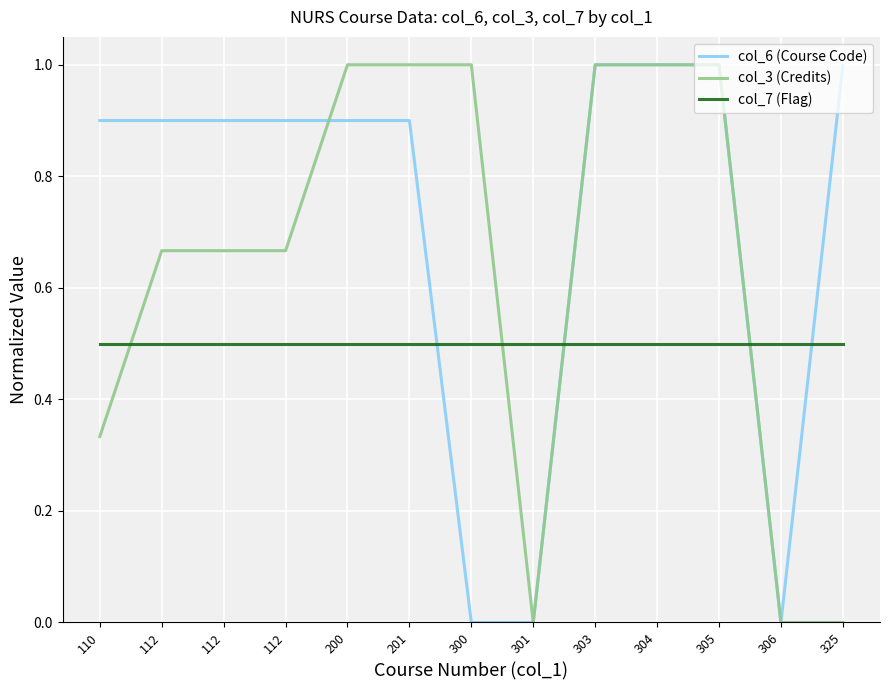

What are all the series names shown in the legend?

col_6 (Course Code), col_3 (Credits), col_7 (Flag)